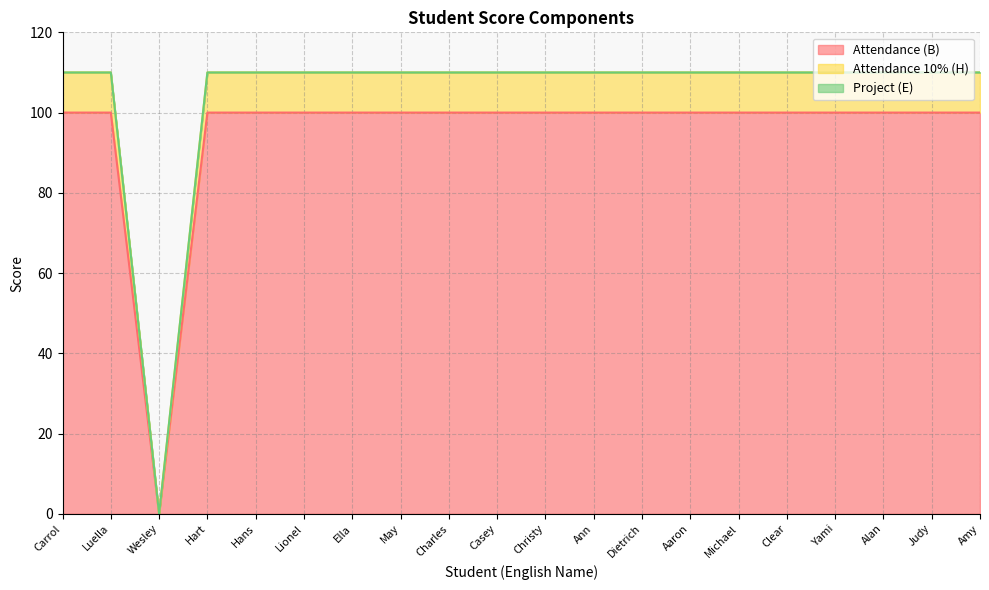

What is the label of the 3rd point from the left?

Wesley